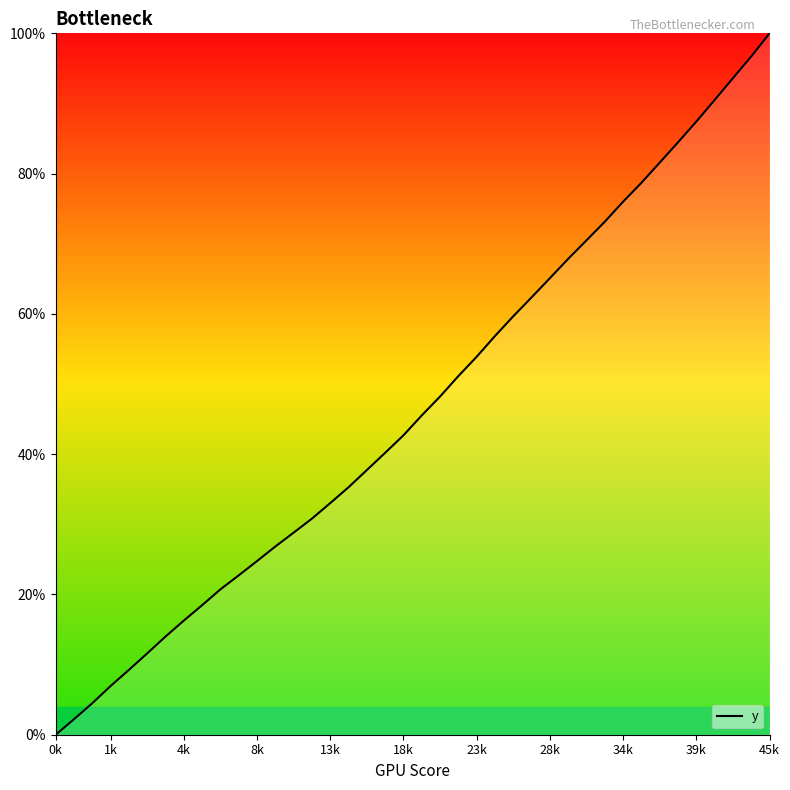

What is the difference between the maximum and minimum values?

100.0